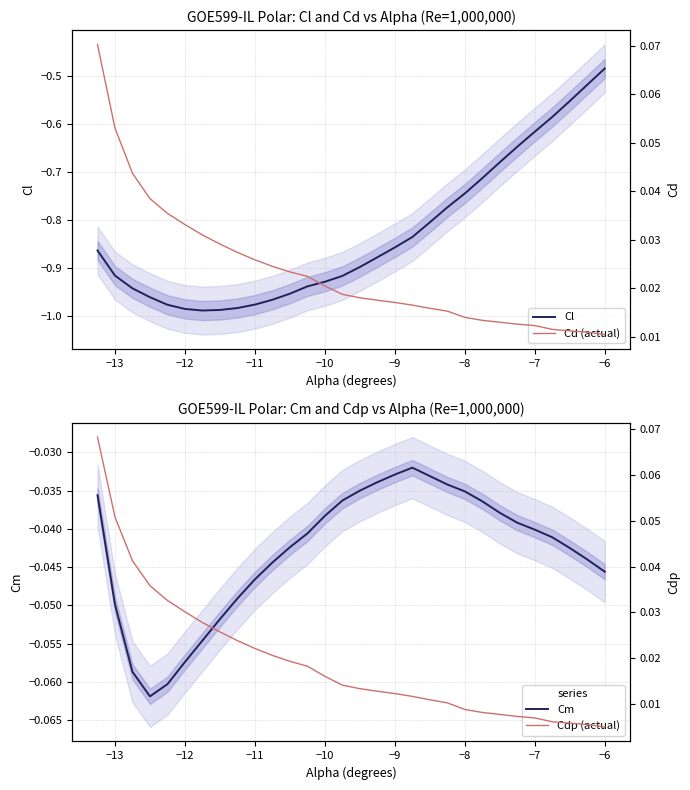

The Cl series shows -0.6 at −13. True or false?

False